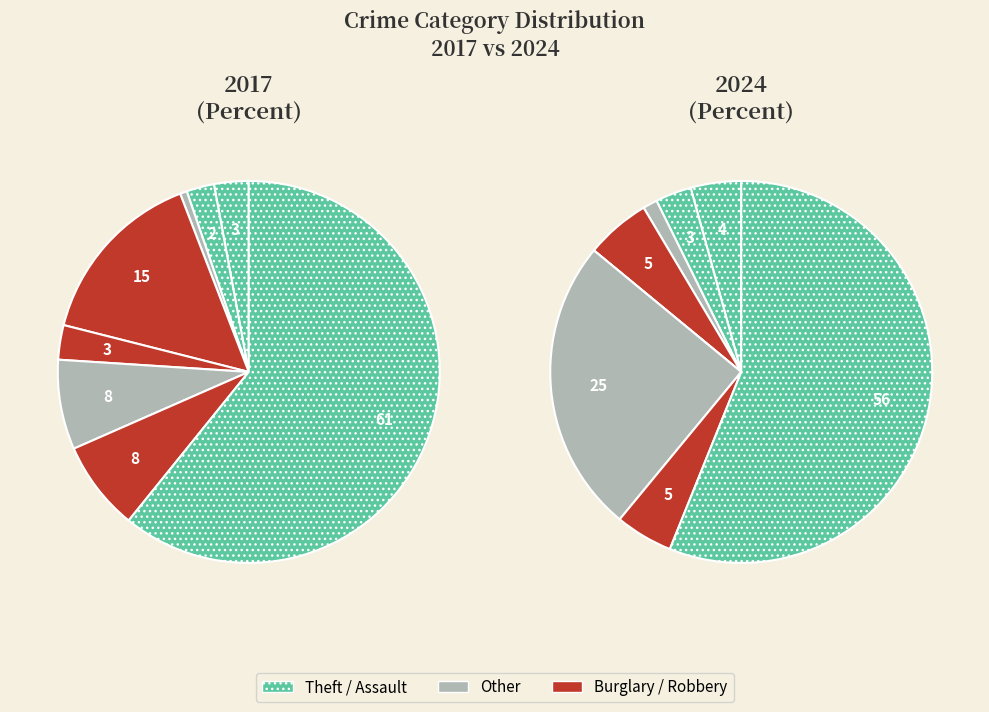

How many slices are in this pie chart?

8